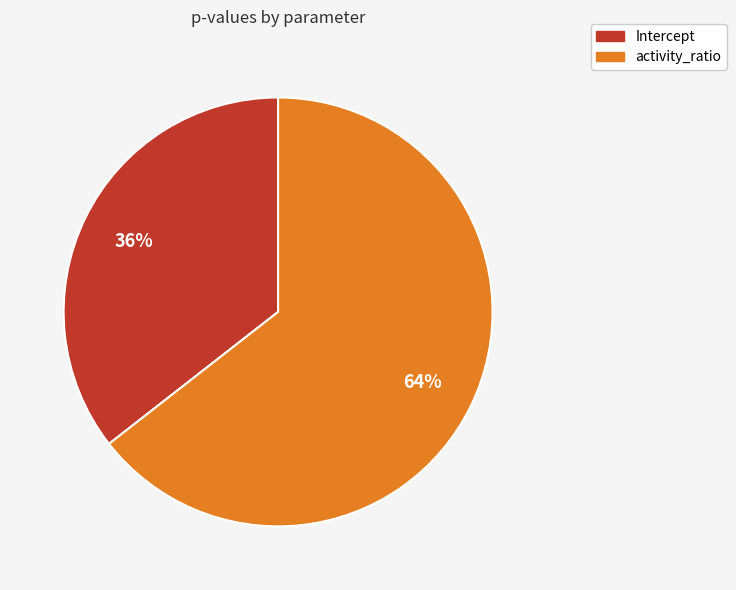

Combined, do Intercept and activity_ratio account for over 50%?

Yes